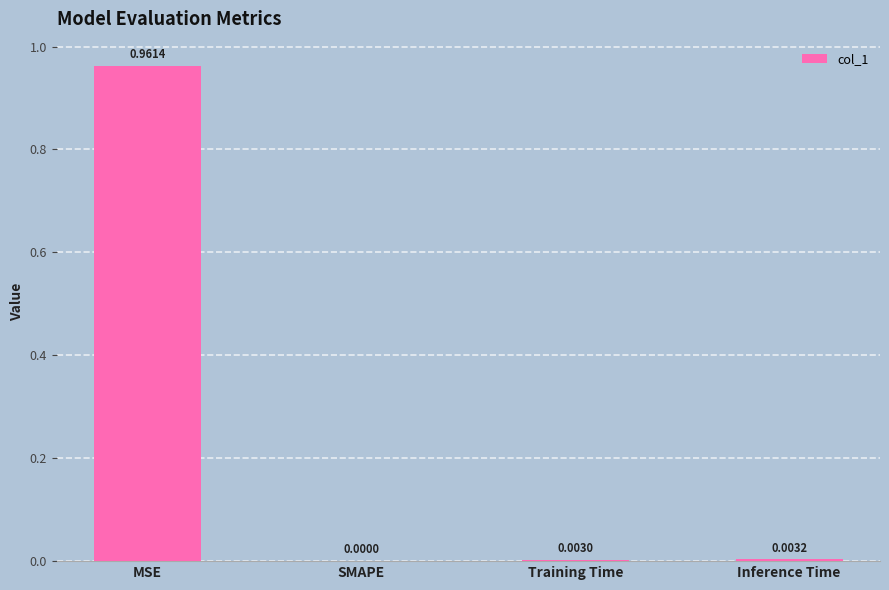

Which has a higher value, SMAPE or MSE?

MSE